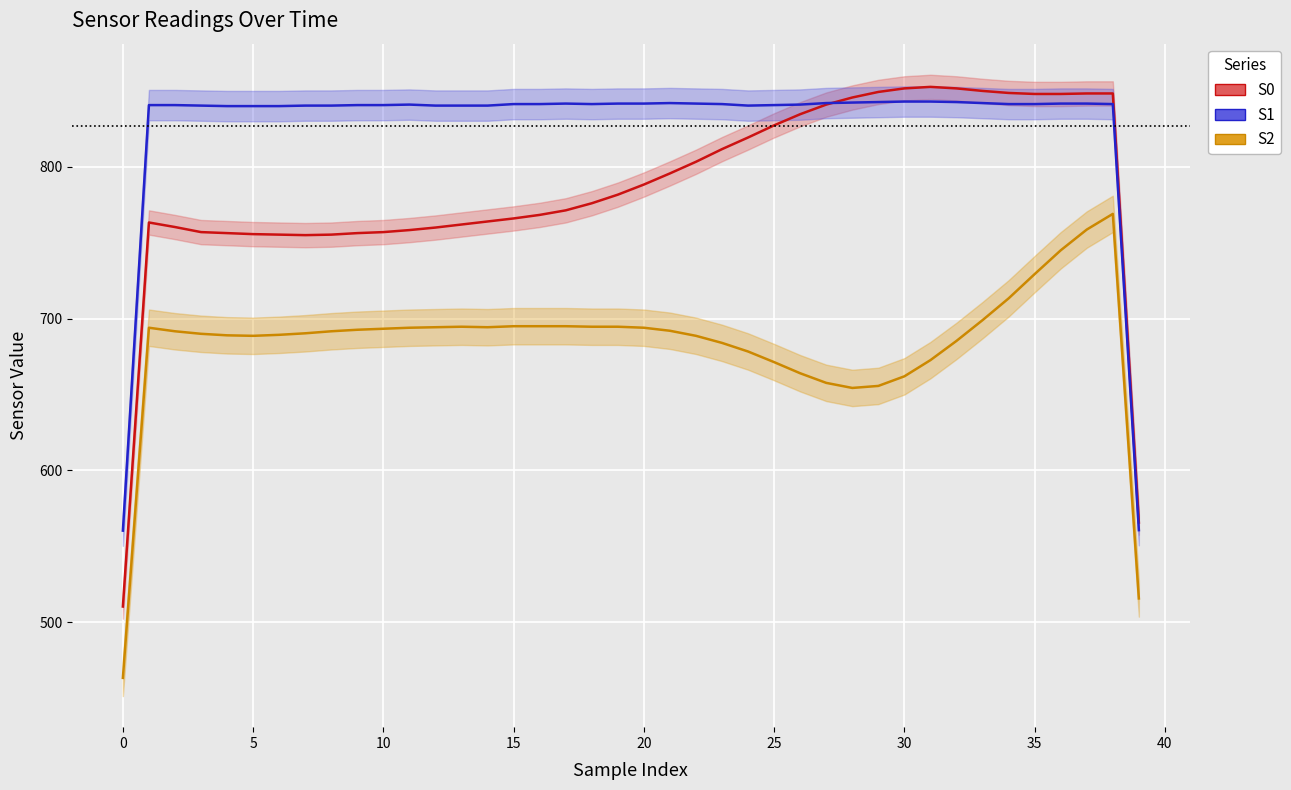

Which series changed the most between 25 and 45?

S2